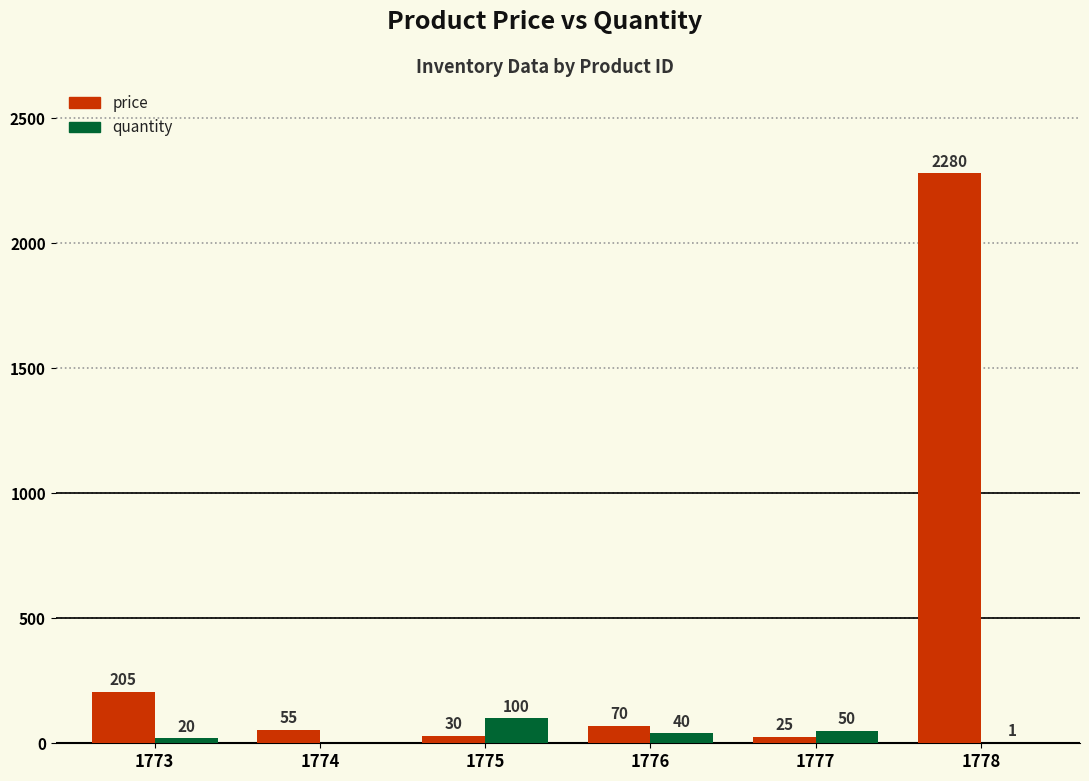

Reading left to right, list all the values displayed in this chart.

price: 1773=205	1774=55	1775=30	1776=70	1777=25	1778=2280
quantity: 1773=20	1774=0	1775=100	1776=40	1777=50	1778=1